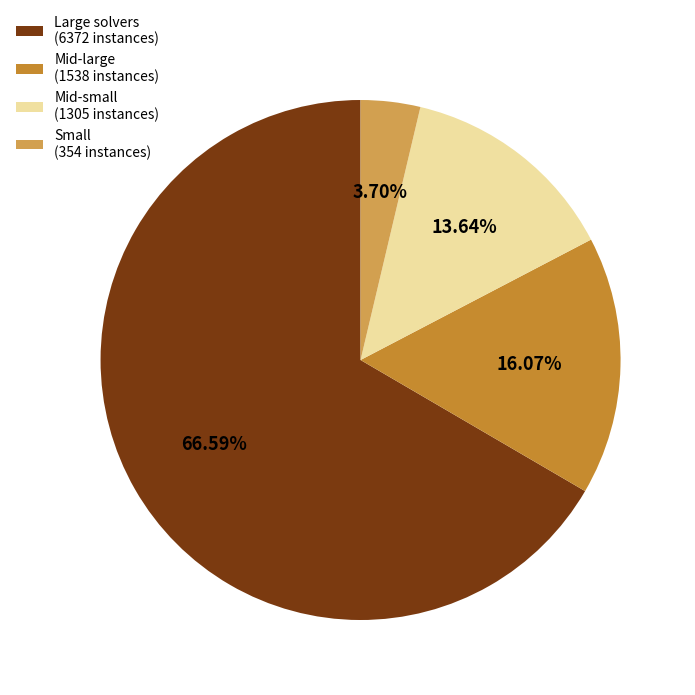

Rank the categories by value from lowest to highest.

Small (354 instances), Mid-small (1305 instances), Mid-large (1538 instances), Large solvers (6372 instances)